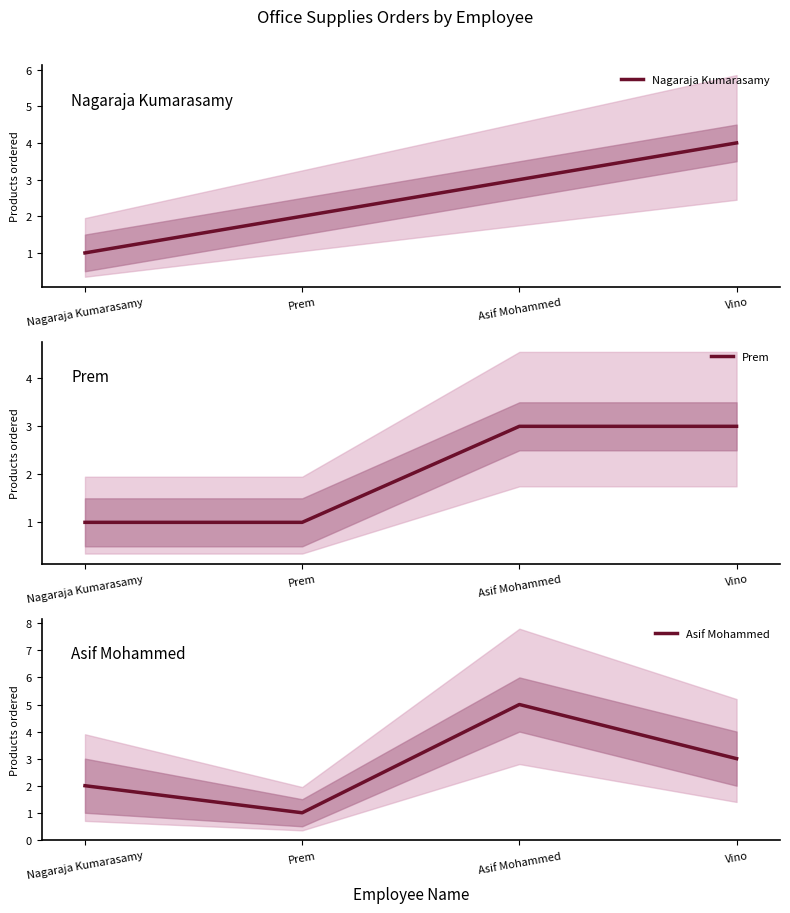

True or false: Nagaraja Kumarasamy has a value of 6 at Vino.

False